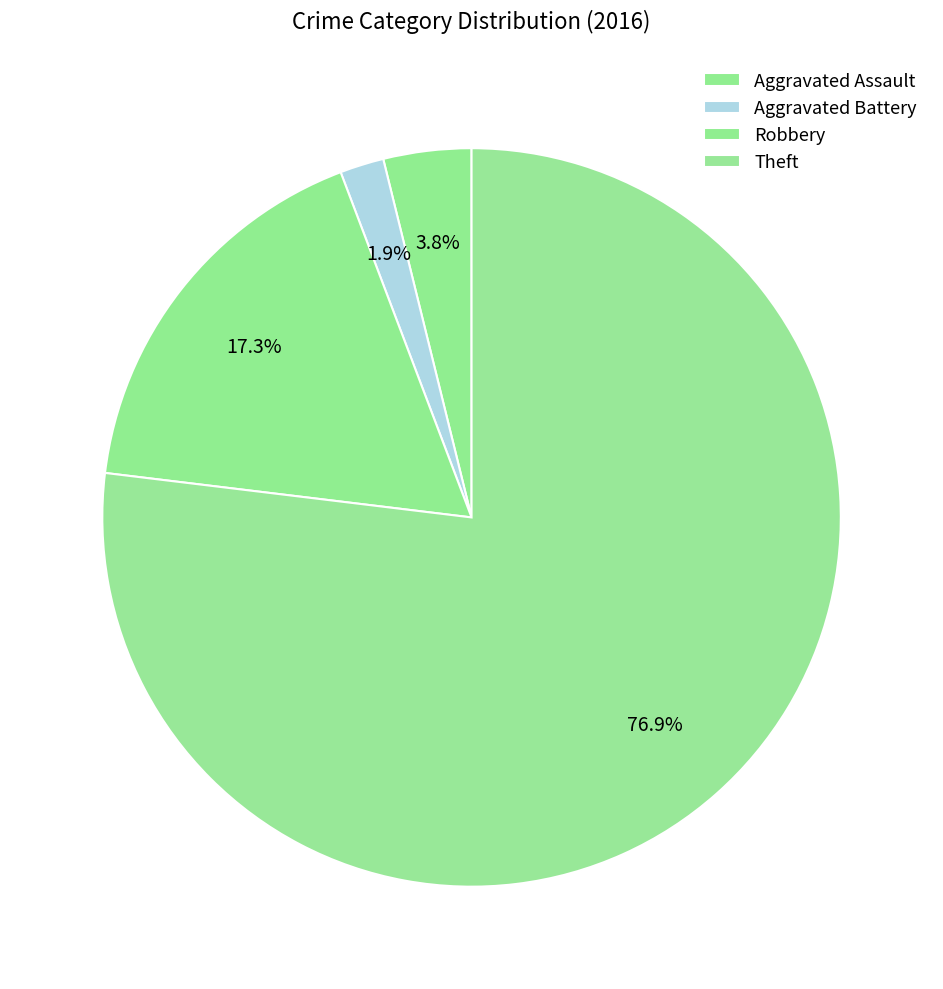

What percentage is the Theft slice, to the nearest percent?

77%